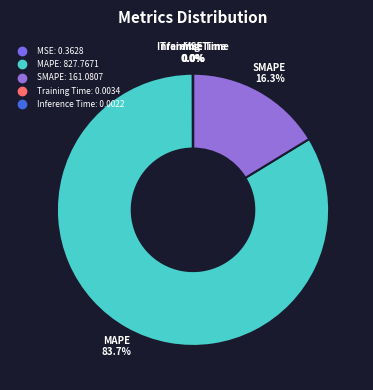

Which category has the biggest portion of the pie?

MAPE